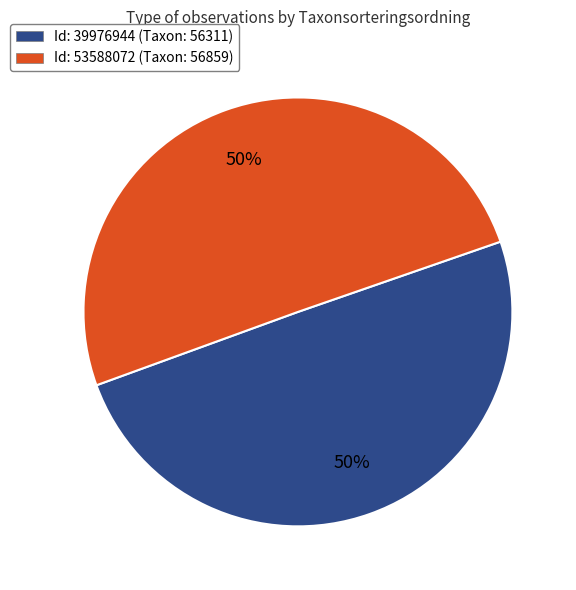

Do Id: 53588072 (Taxon: 56859) and Id: 39976944 (Taxon: 56311) together represent more than half of the pie?

Yes